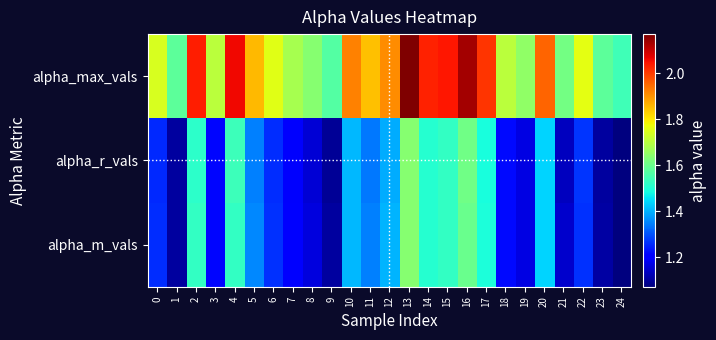

Which series has the largest total across all categories?

alpha_max_vals